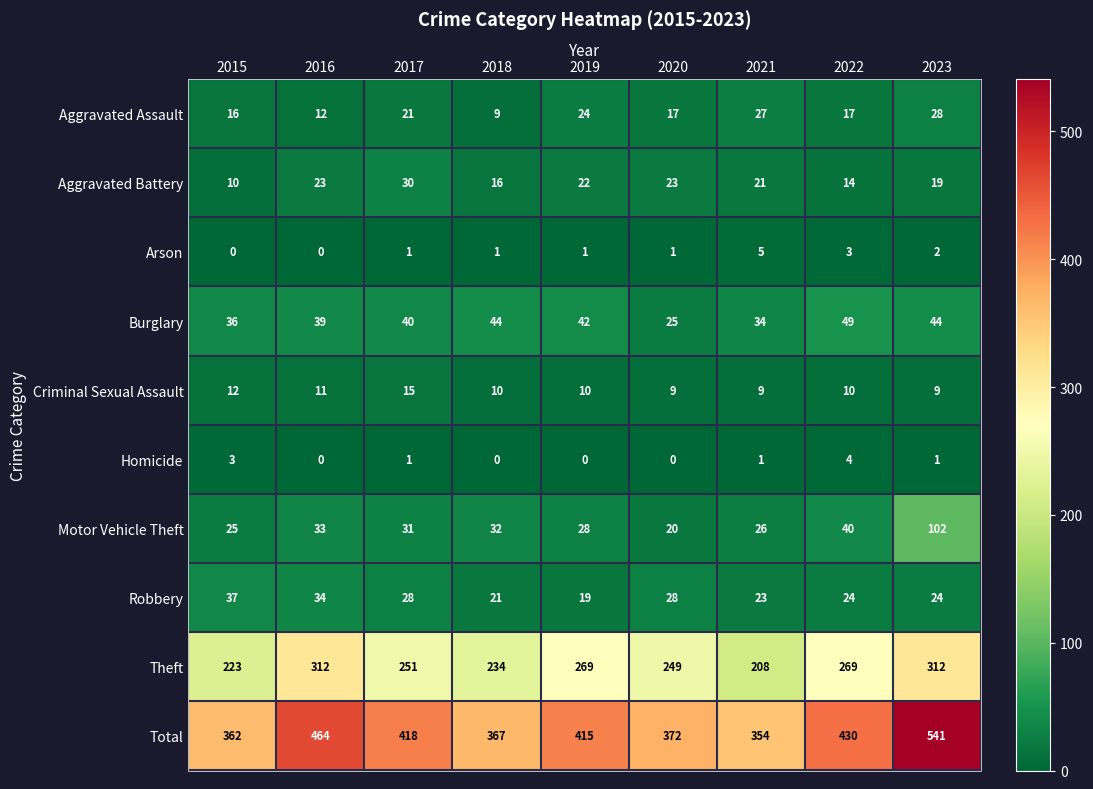

At how many categories does at least one series exceed 465?

1